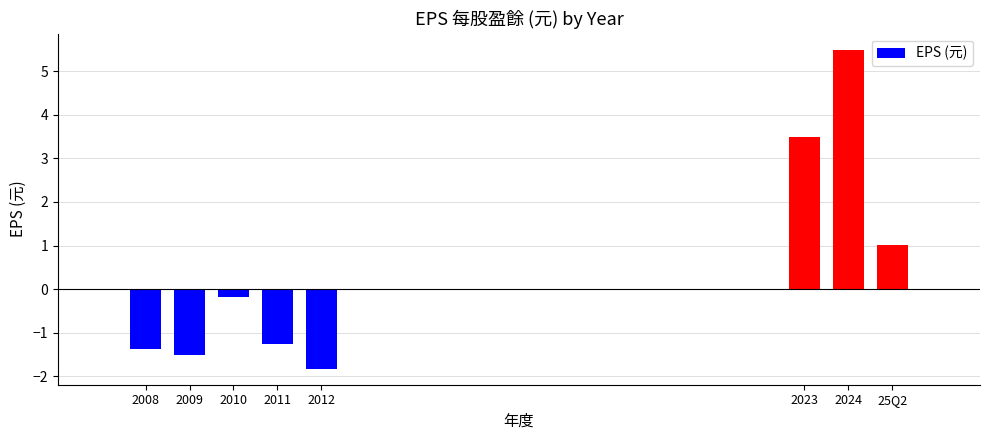

What is the average value?

0.5